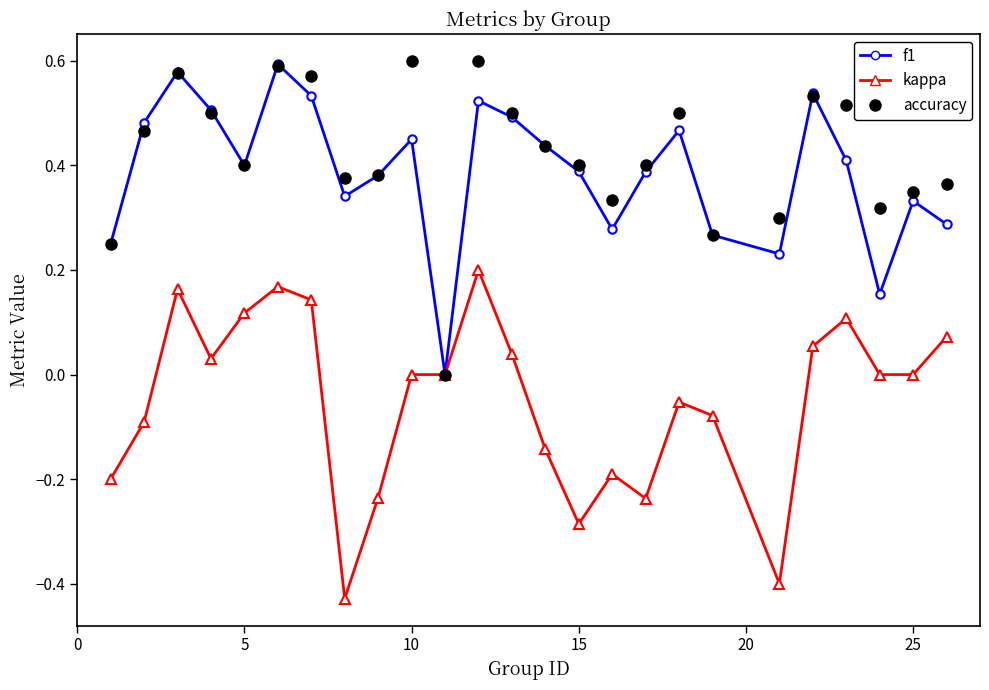

Which series has the widest spread of values?

kappa